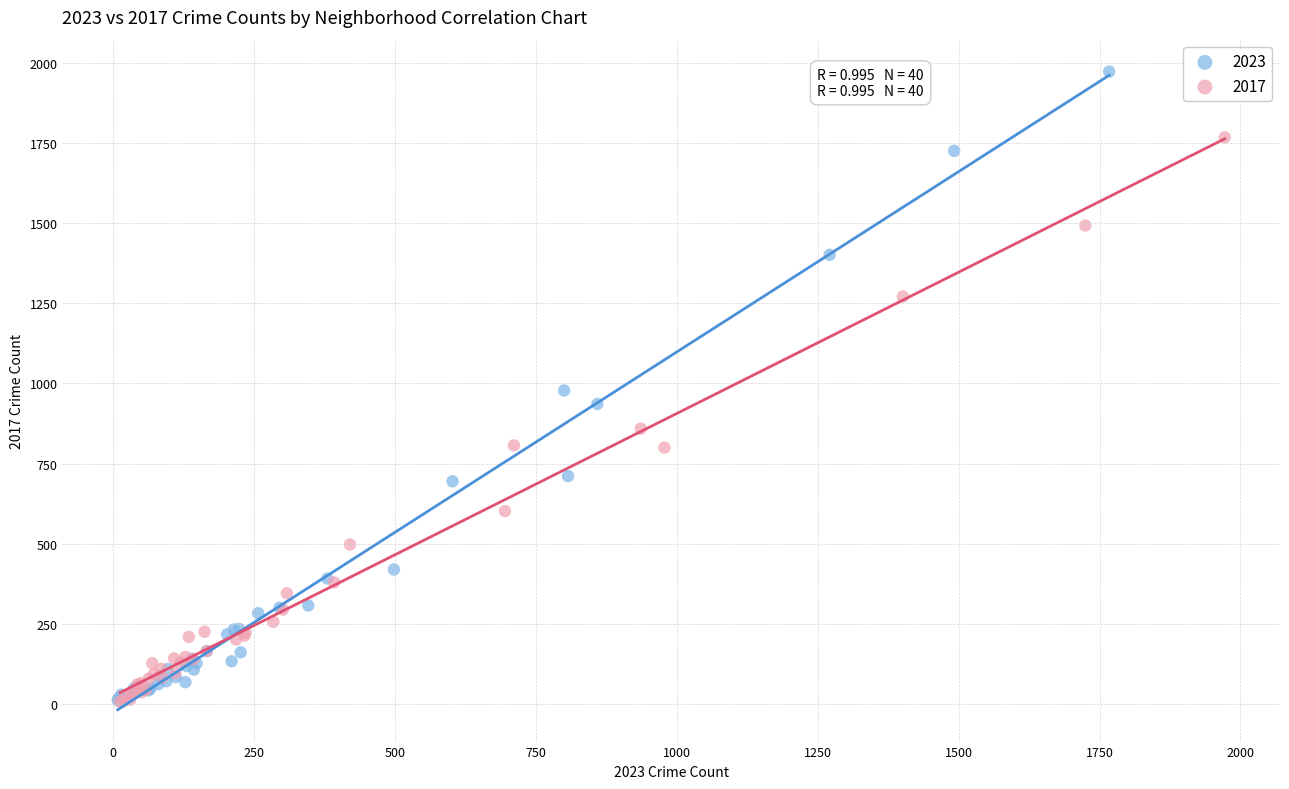

Which series has the largest Y range (max minus min)?

2023